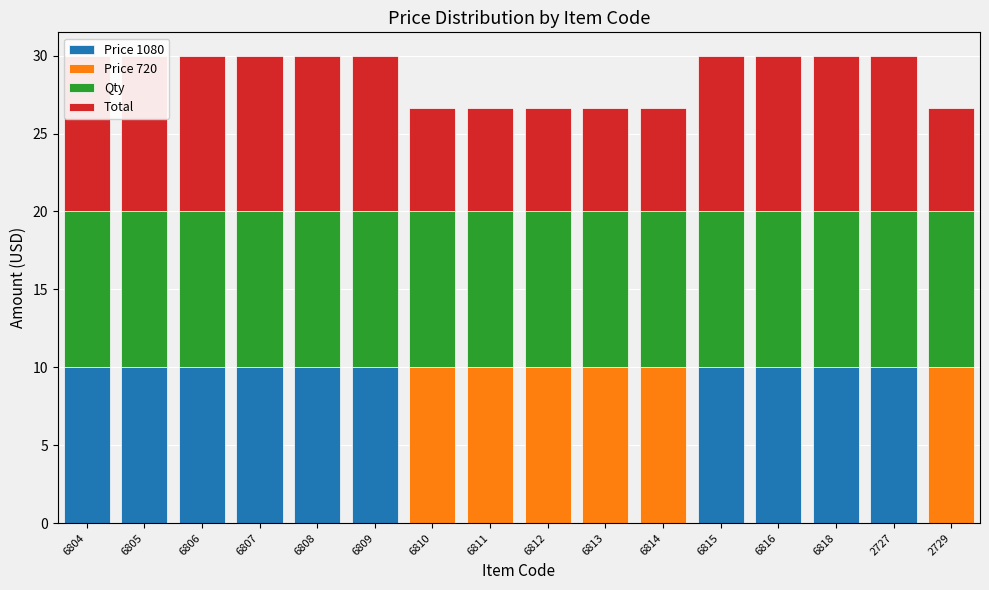

List the series in order of their overall mean, highest first.

Qty, Total, Price 1080, Price 720